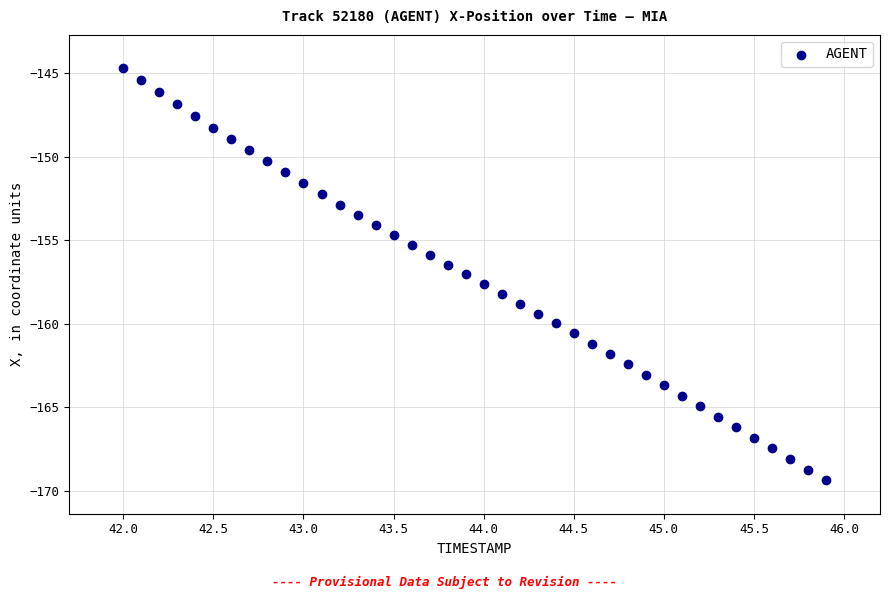

What is the range of Y values (max minus min)?

24.6